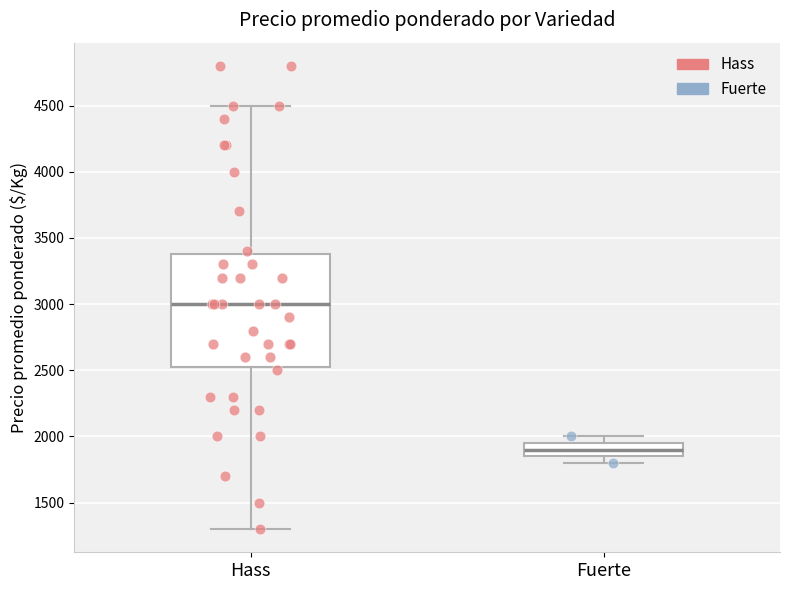

Comparing the boxes themselves (not the whiskers), which one is the tallest?

Hass